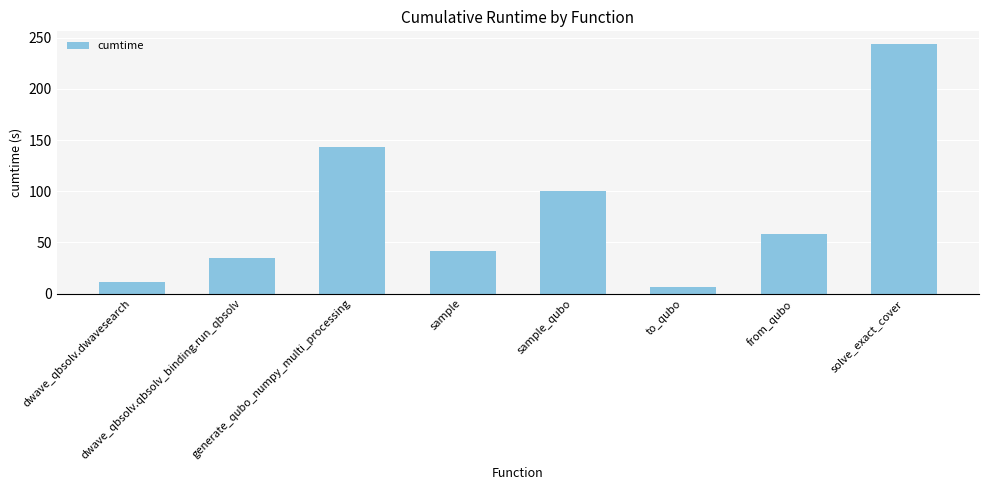

What position from the left is sample?

4